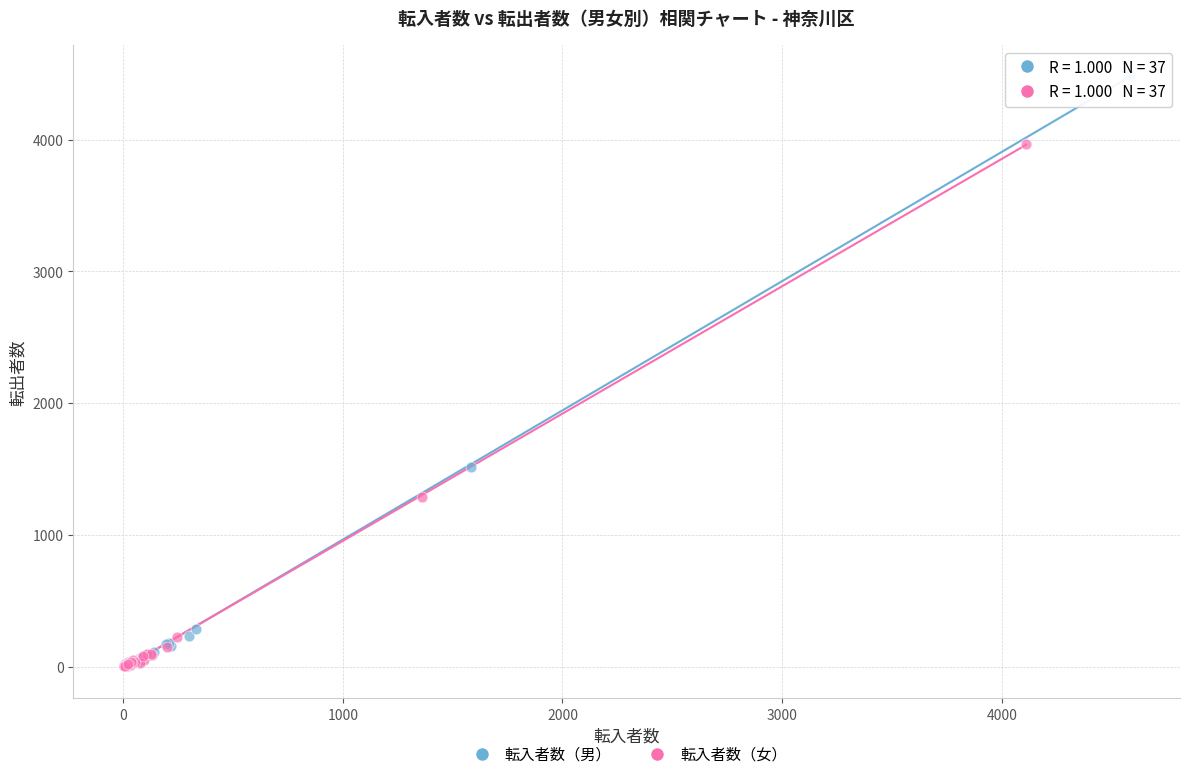

Which series reaches the maximum Y coordinate?

転入者数（男）